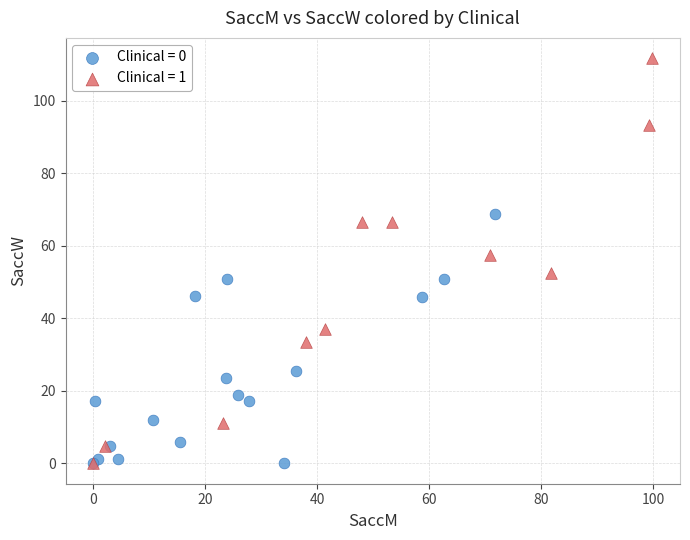

Which series reaches the maximum Y coordinate?

Clinical = 1